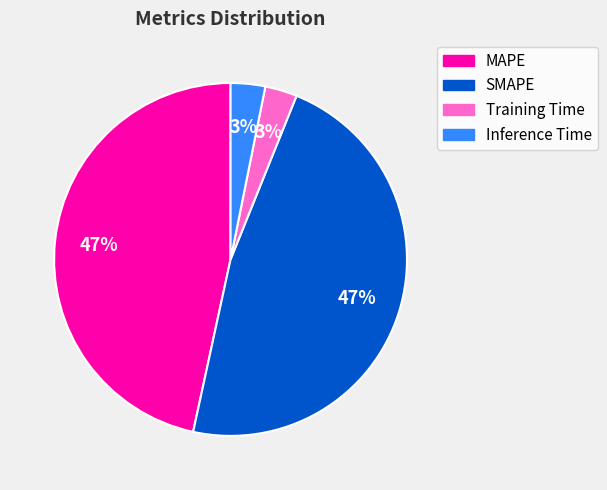

Does Inference Time account for over 50% of the chart?

No